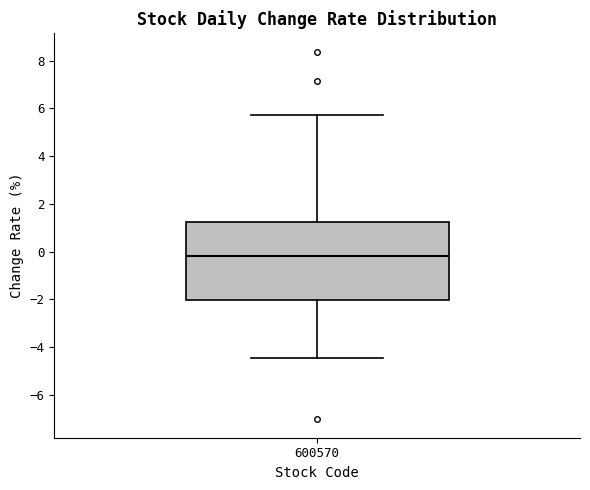

Read this box plot against the y-axis: the position of the median line, the range covered by the box, and the ends of both whiskers. The values are not printed on the chart, so give them approximately, as read against the axis.

median -0.2, box -2.0 to 1.2, whiskers -4.4 to 5.8